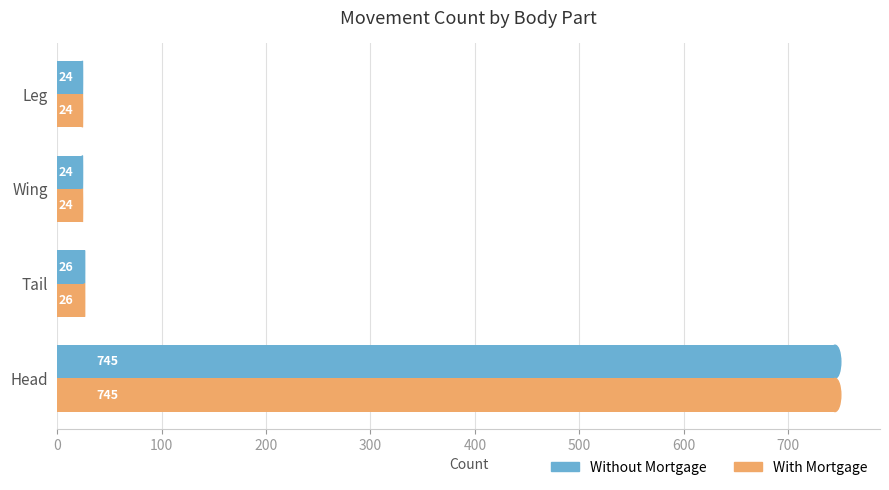

At which category is the sum across all series the highest?

Head